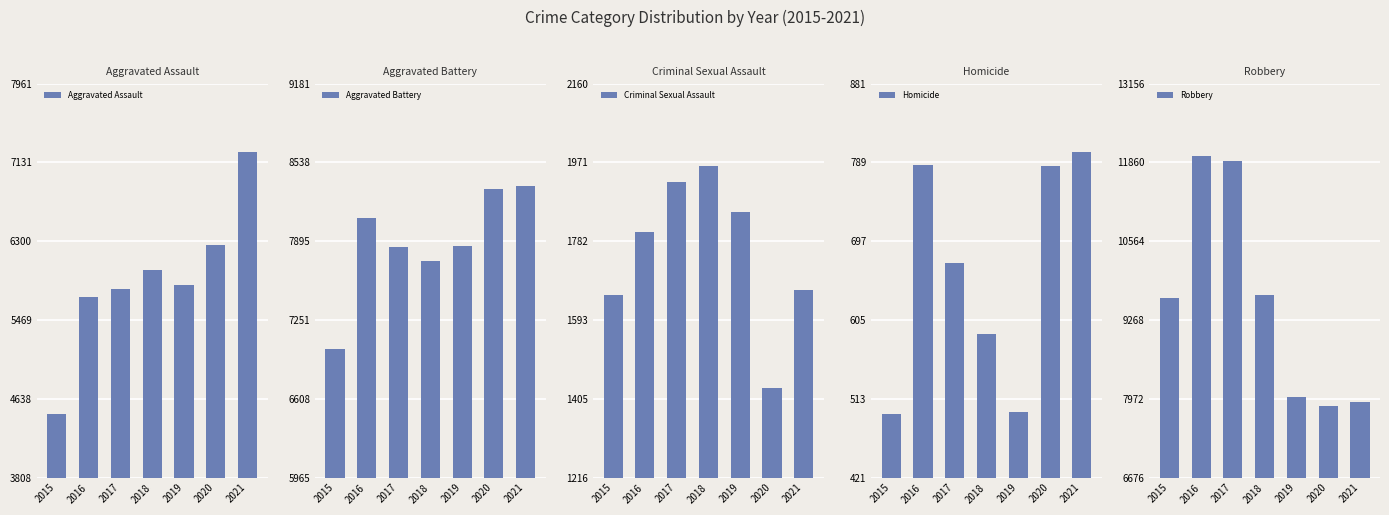

How many groups of bars are there?

7